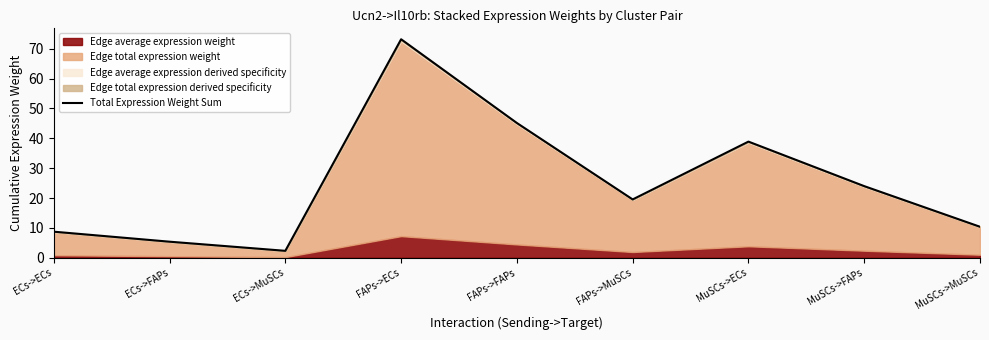

How many points are lower than both their immediate neighbors (excluding endpoints)?

2